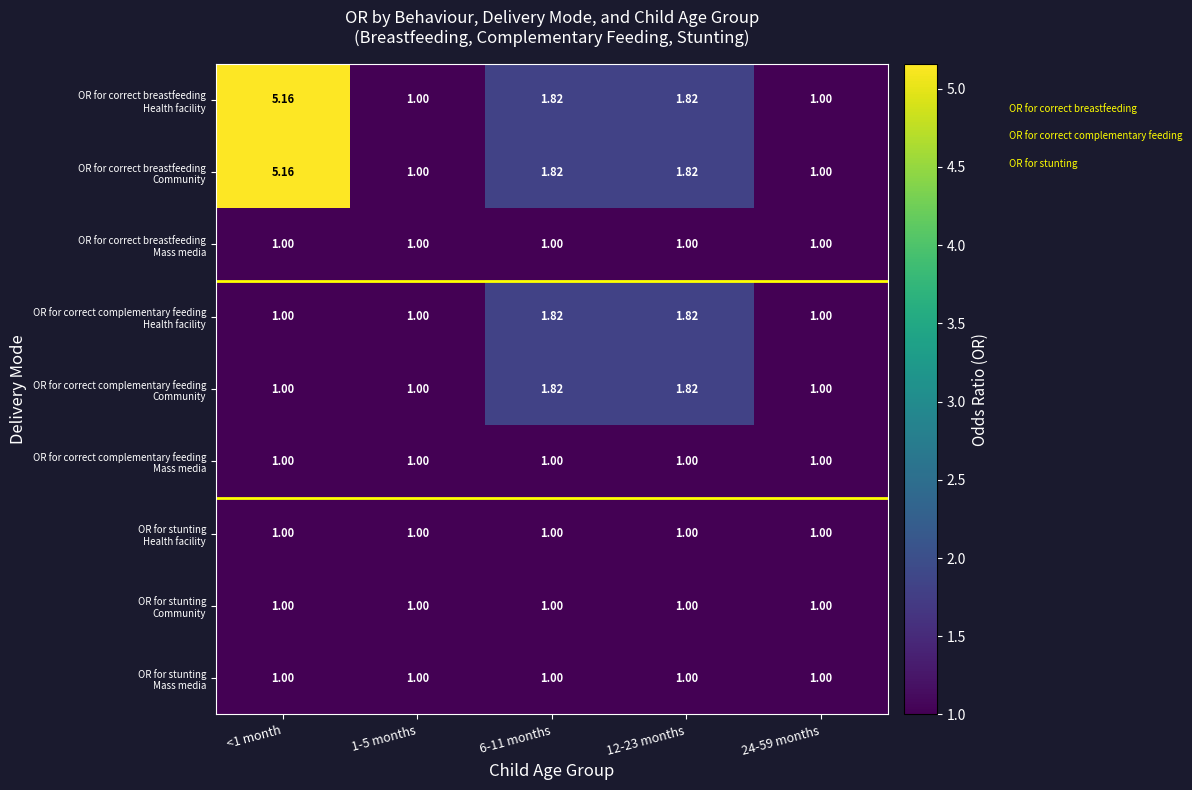

Count the number of categories in the chart.

5